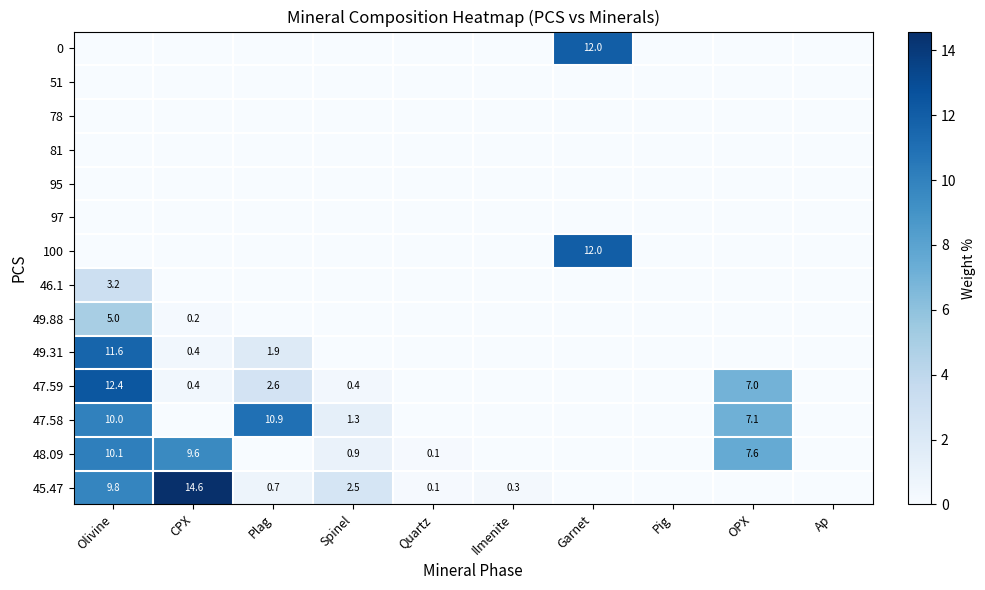

True or false: 48.09 has a value of 15.2 at CPX.

False